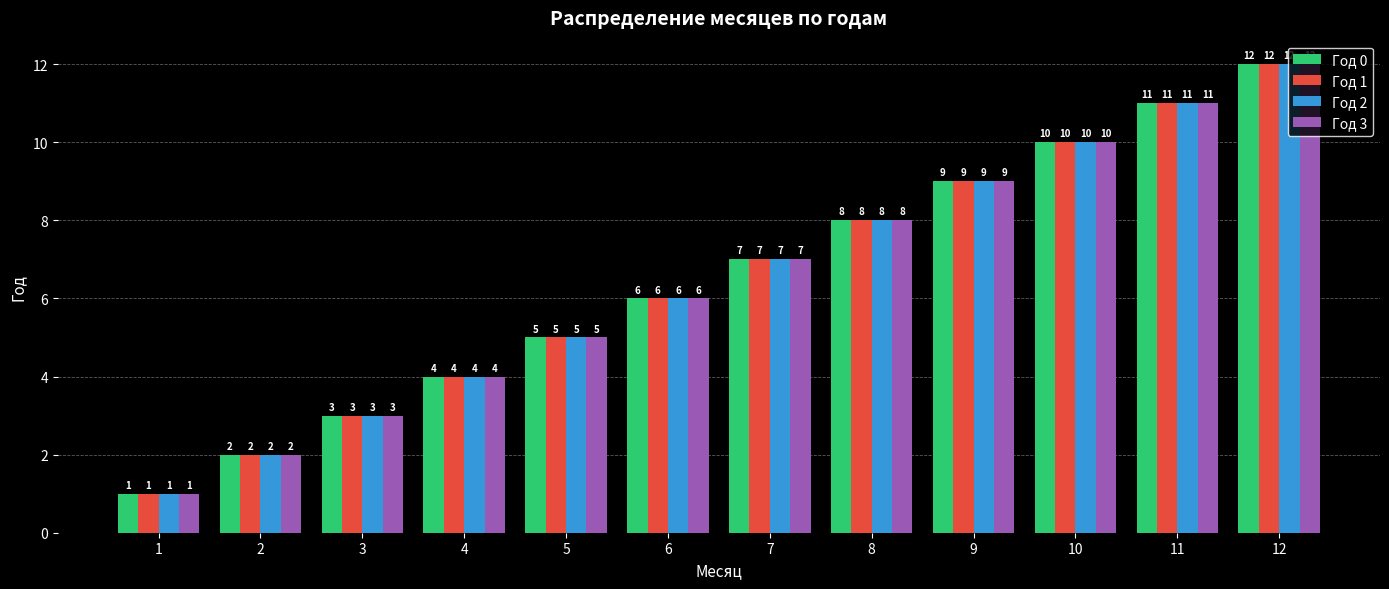

What are all the series names shown in the legend?

Год 0, Год 1, Год 2, Год 3